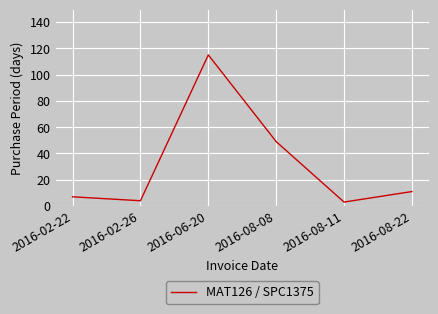

At which label does the data first exceed 11?

2016-06-20